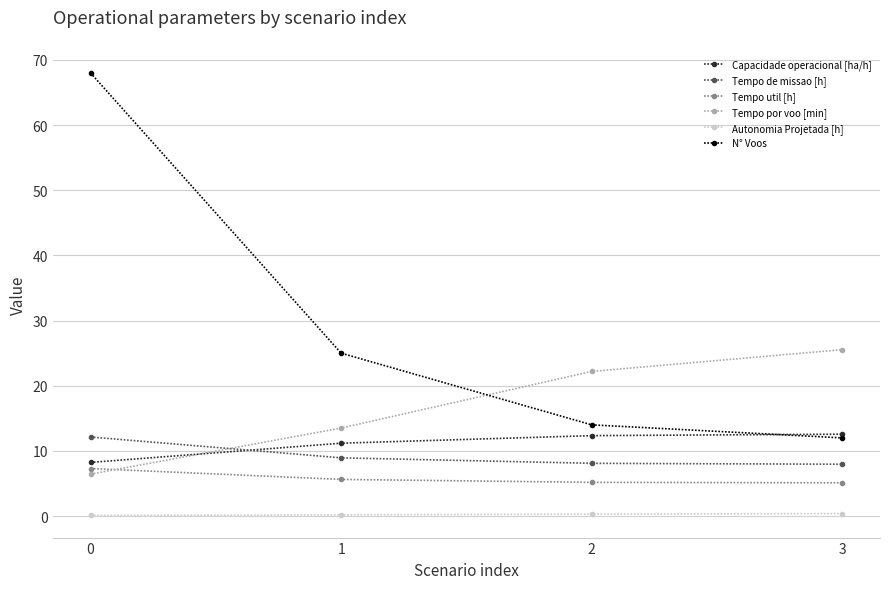

At 1, list the series in order from largest to smallest.

N° Voos, Tempo por voo [min], Capacidade operacional [ha/h], Tempo de missao [h], Tempo util [h], Autonomia Projetada [h]